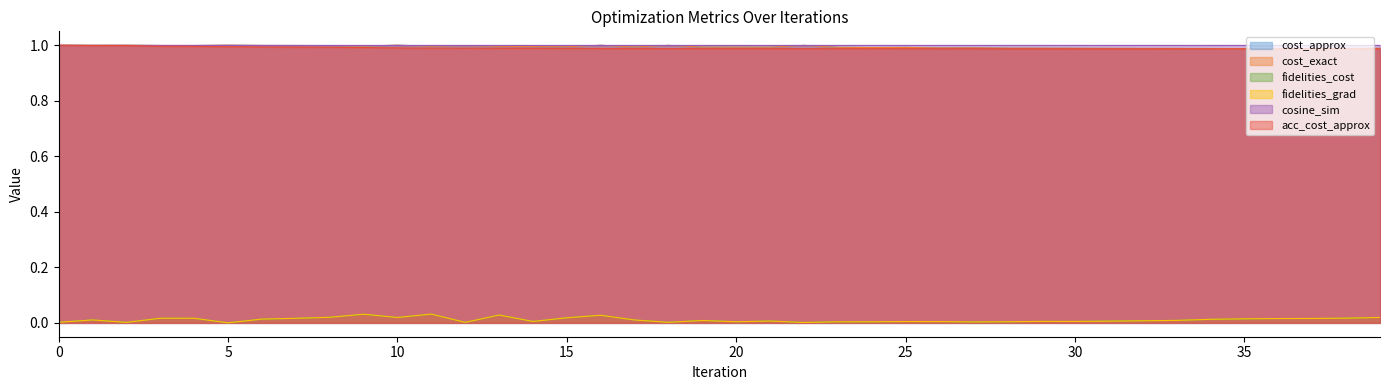

Is it true that acc_cost_approx equals 1.0 at 22?

True